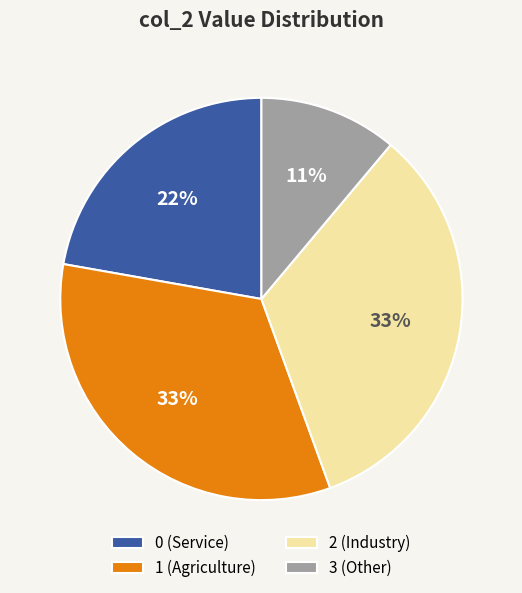

To the nearest percent, what percentage of the pie is 0?

22%